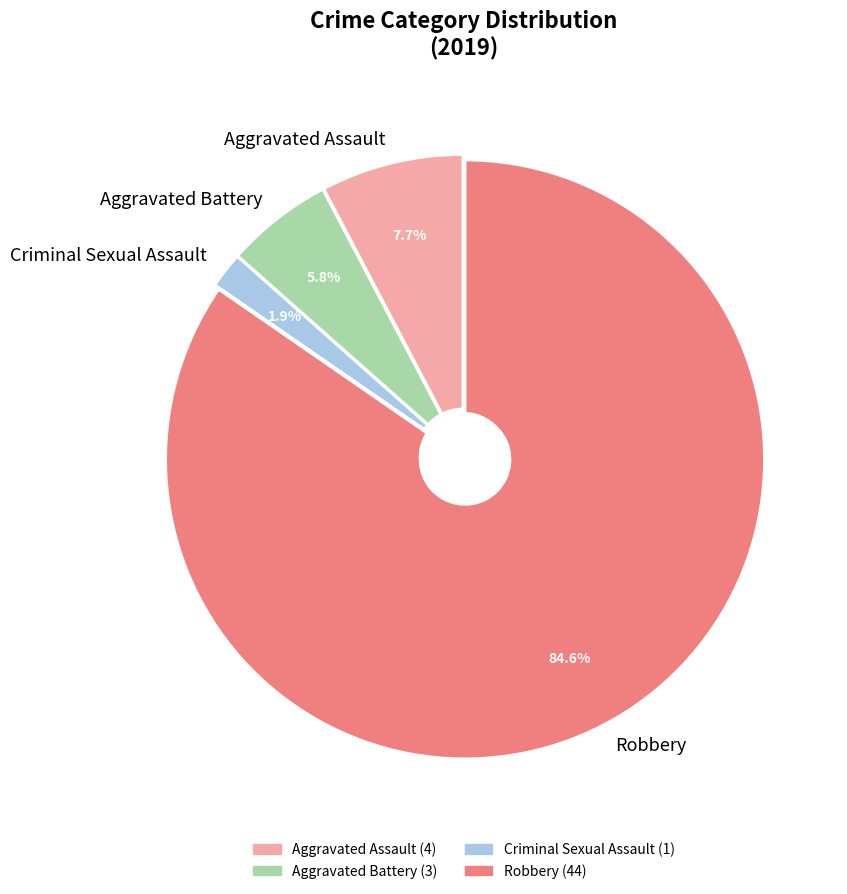

Is Robbery the majority of the pie?

Yes